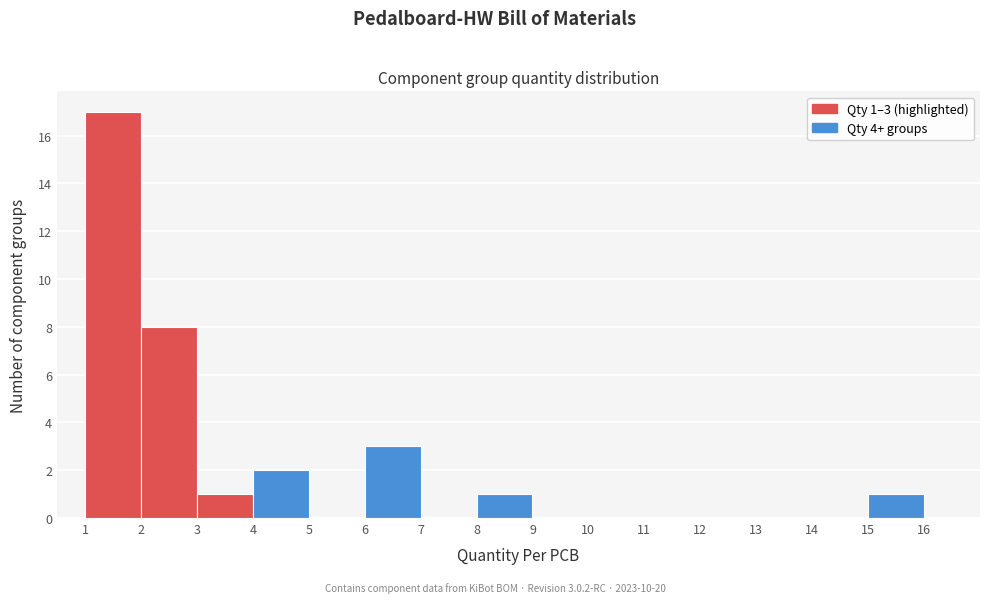

Which range on the x-axis has the tallest bar?

1 to 2